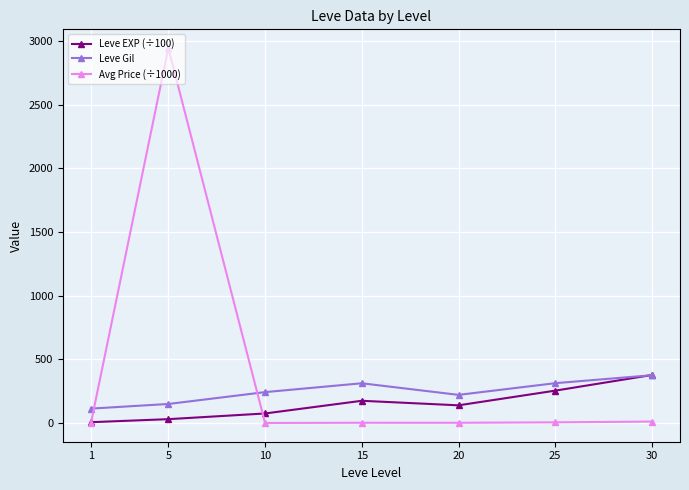

Does the chart have visible grid lines?

Yes